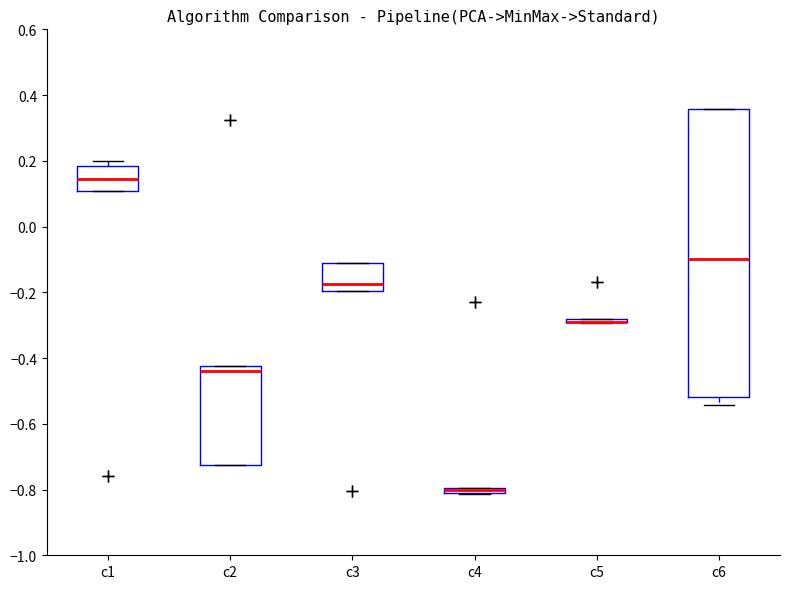

Where is the lower edge of the box for c3 on the y-axis? The values are not printed on the chart, so give them approximately, as read against the axis.

-0.20